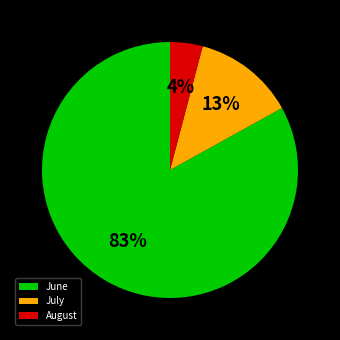

Is the sum of June and July greater than half?

Yes